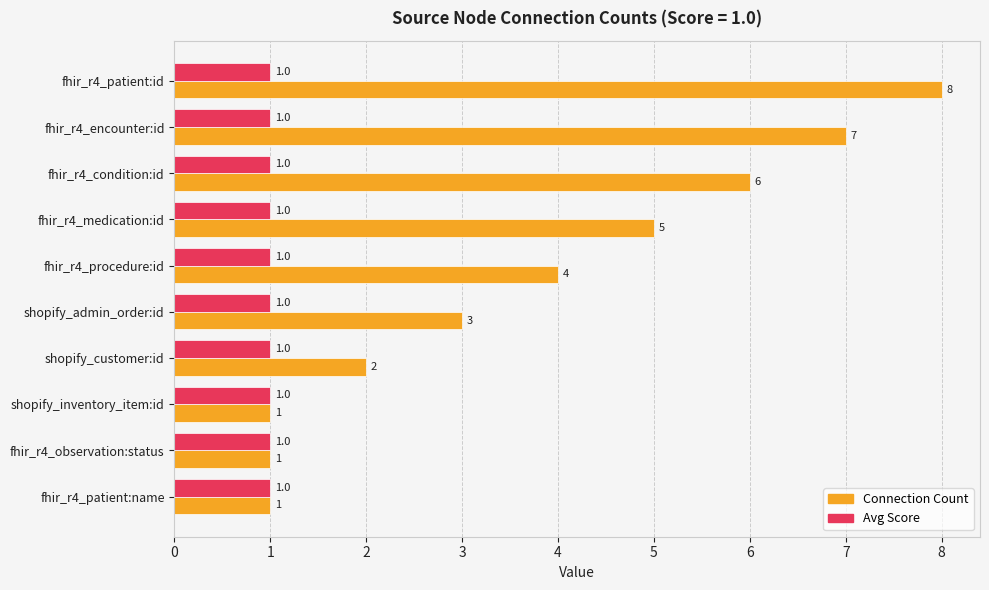

What is the difference between the second highest and minimum values in the Connection Count series?

6